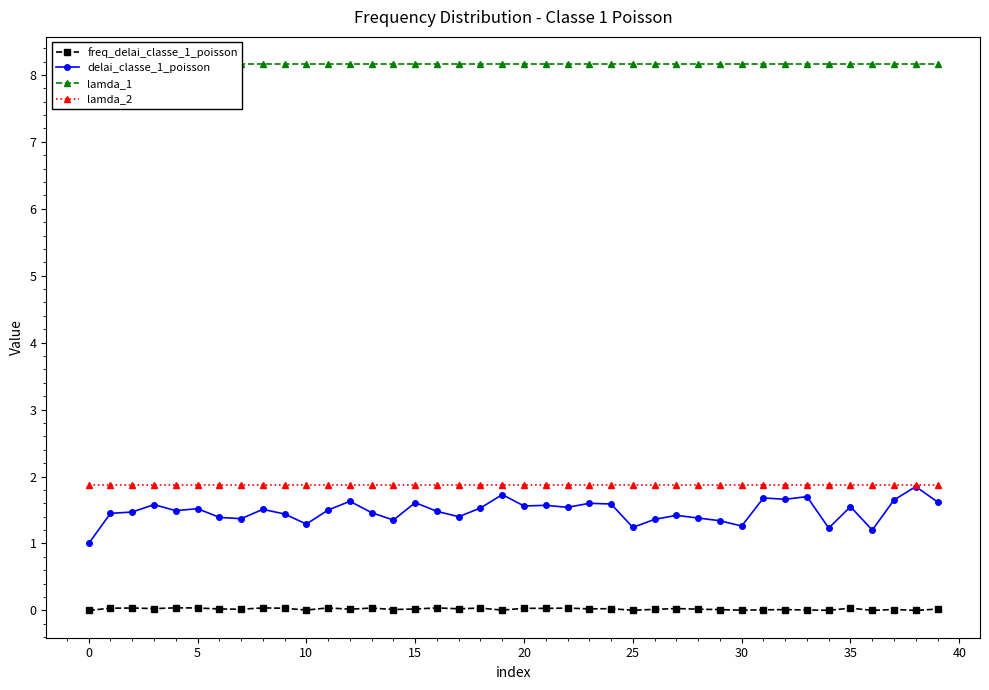

What is the highest value of the lamda_2 series?

1.9